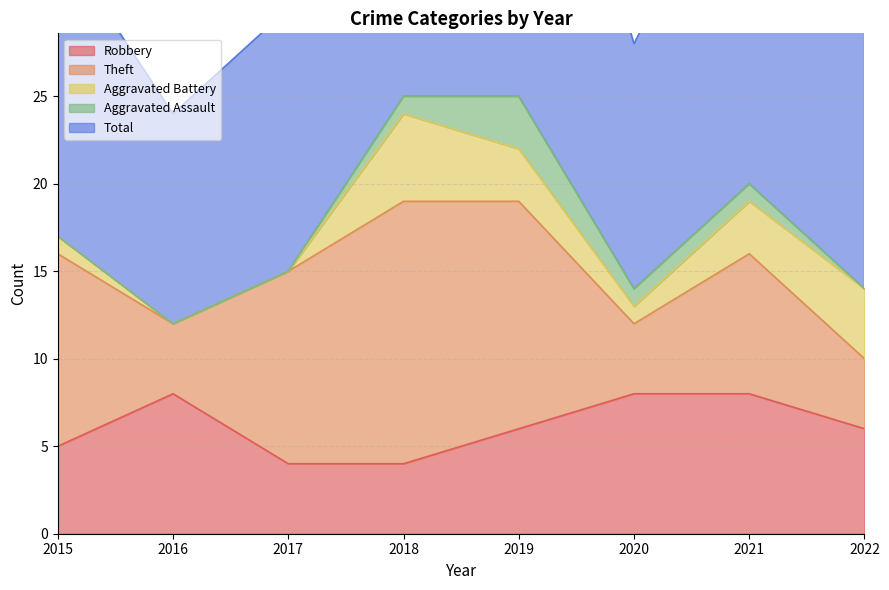

Which series has the largest range (max minus min)?

Total